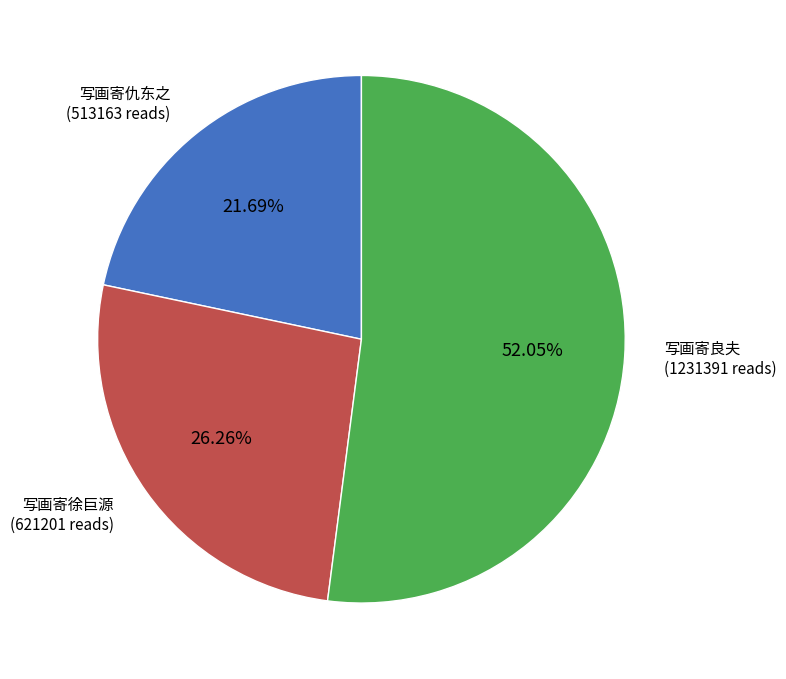

How many segments does this pie chart have?

3